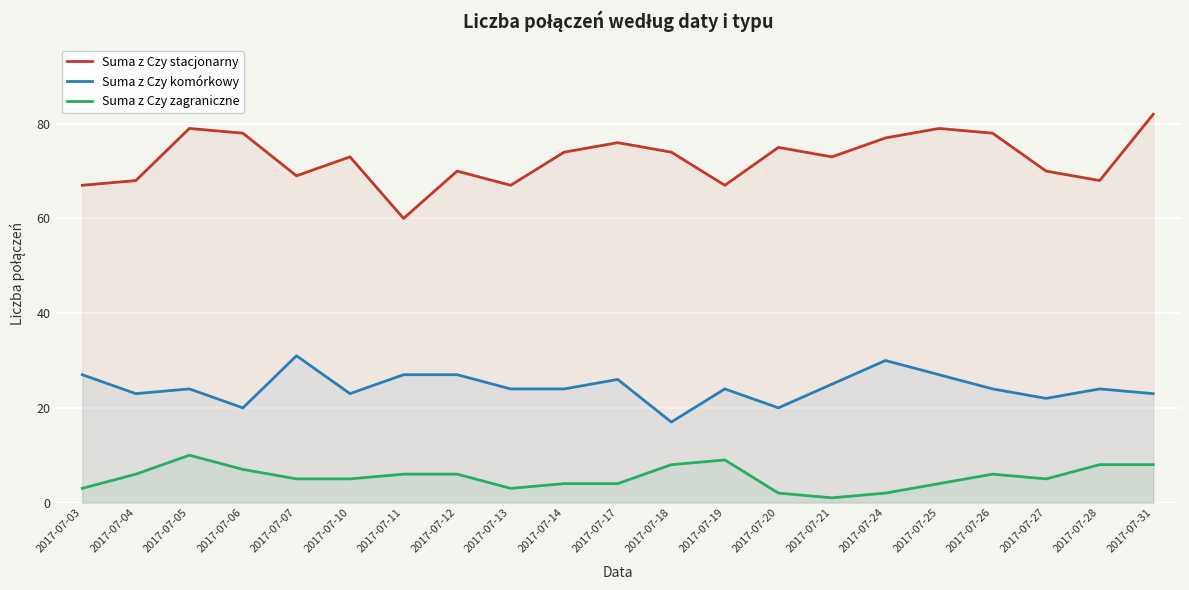

Rank the categories by Suma z Czy komórkowy value from highest to lowest.

2017-07-07, 2017-07-24, 2017-07-03, 2017-07-11, 2017-07-12, 2017-07-25, 2017-07-17, 2017-07-21, 2017-07-05, 2017-07-13, 2017-07-14, 2017-07-19, 2017-07-26, 2017-07-28, 2017-07-04, 2017-07-10, 2017-07-31, 2017-07-27, 2017-07-06, 2017-07-20, 2017-07-18